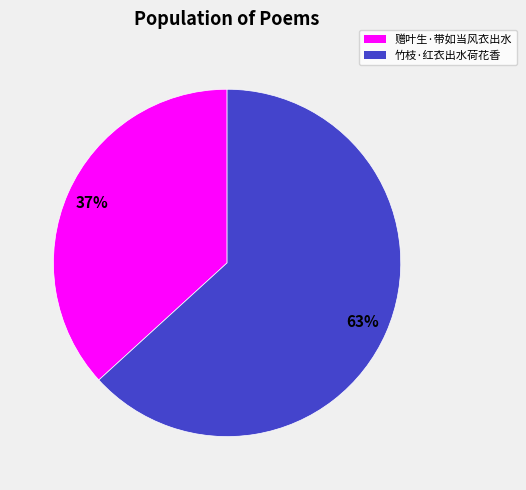

To the nearest percent, what is the difference between the 赠叶生·带如当风衣出水 and 竹枝·红衣出水荷花香 slice percentages?

26%